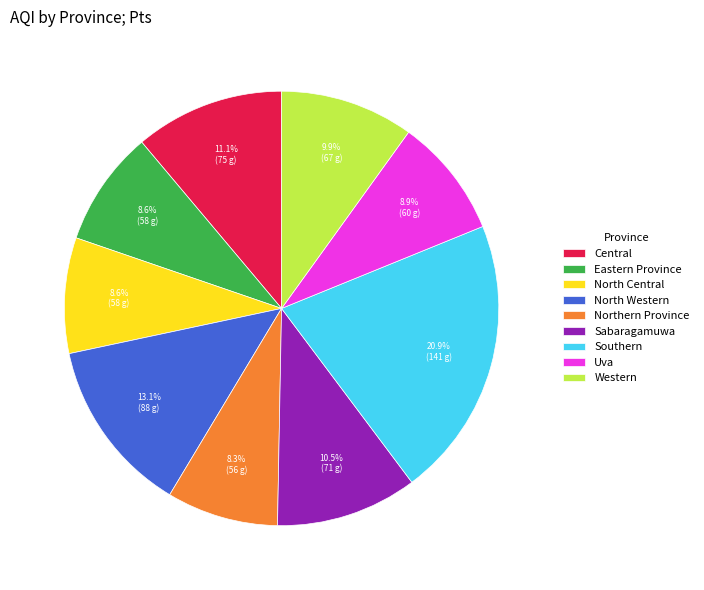

Does Western account for over 50% of the chart?

No